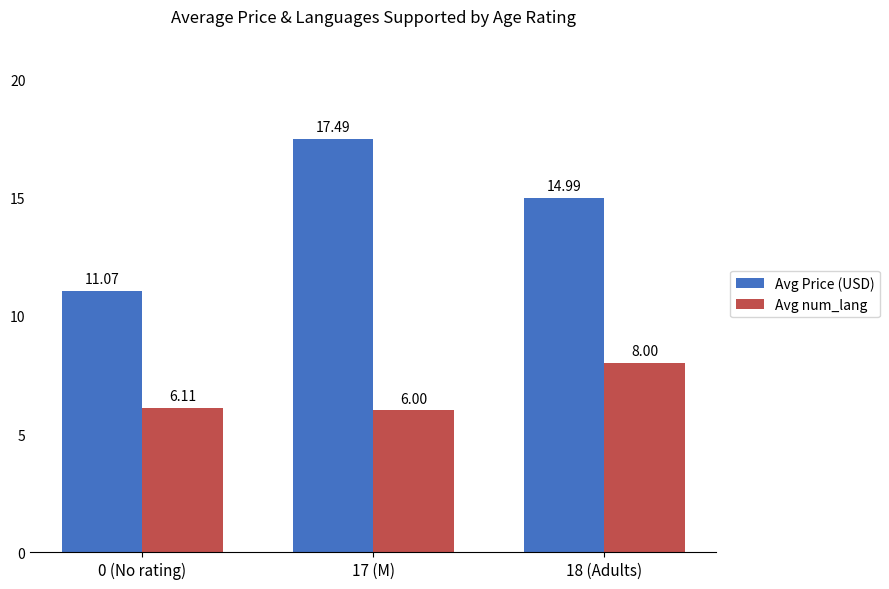

What is the value of the Avg num_lang bar at the 1st from the left?

6.1